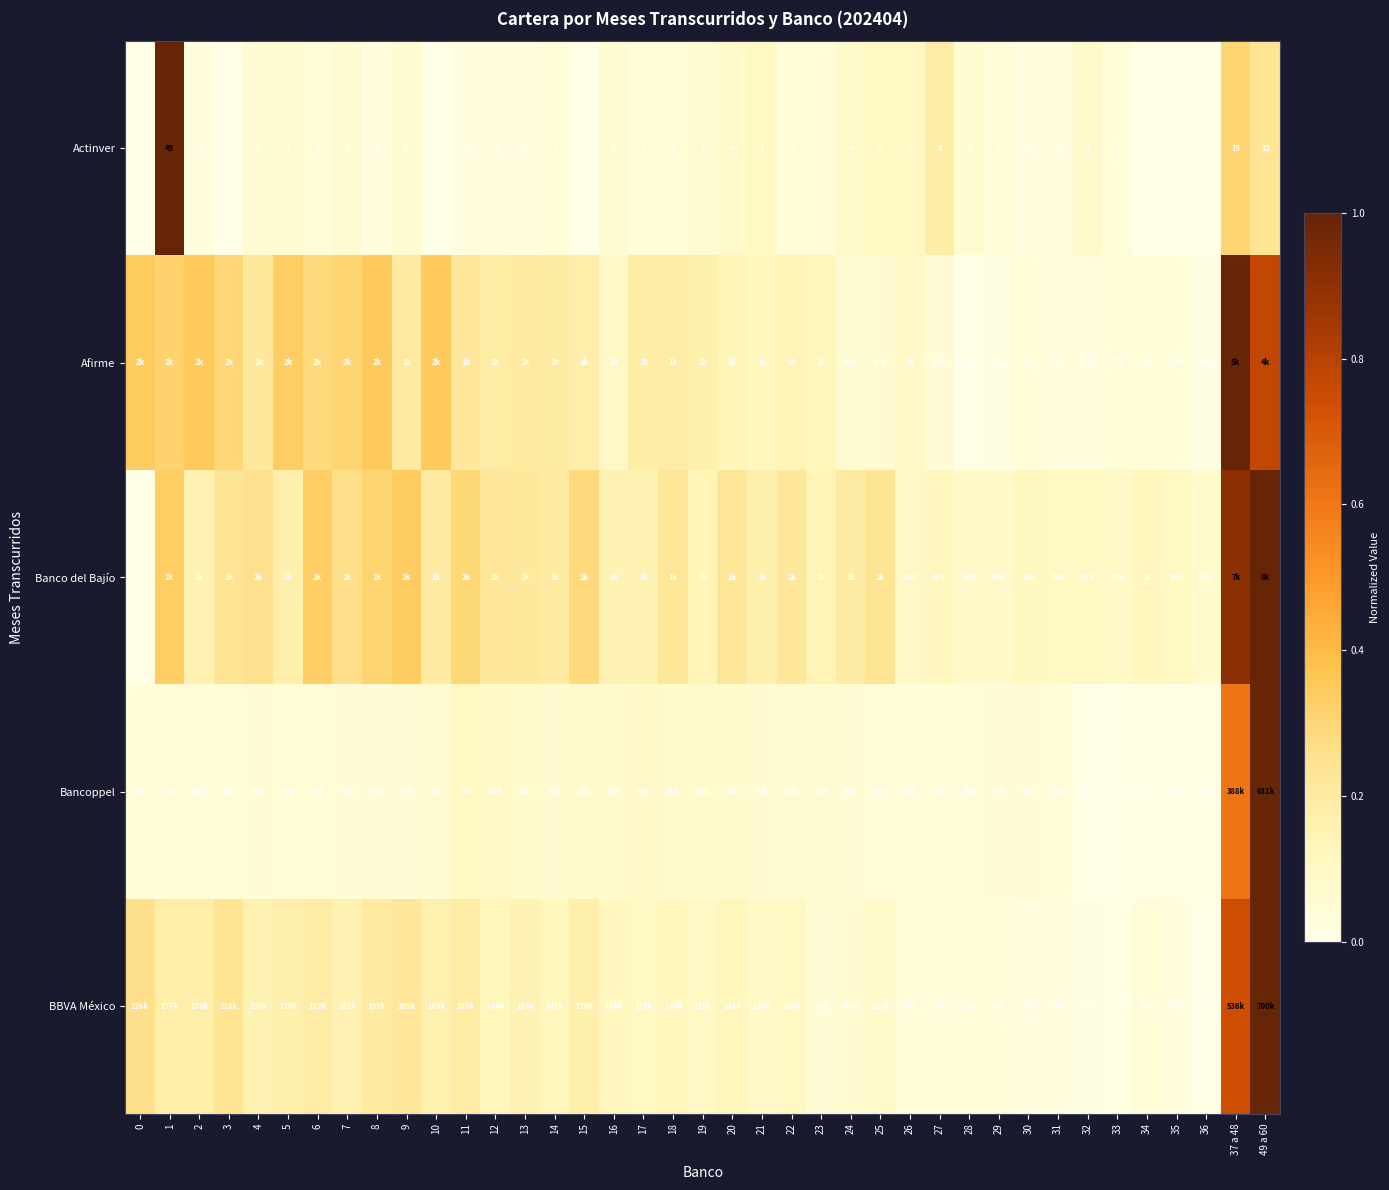

At which category is the sum across all series the highest?

49 a 60